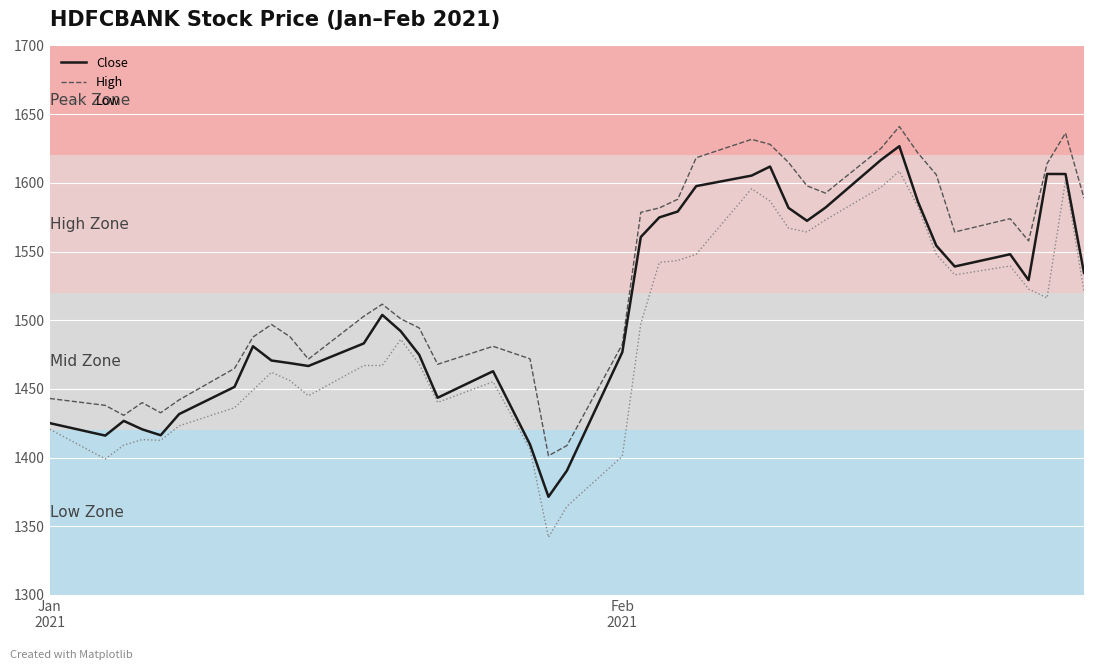

True or false: Low and High intersect in this chart.

False